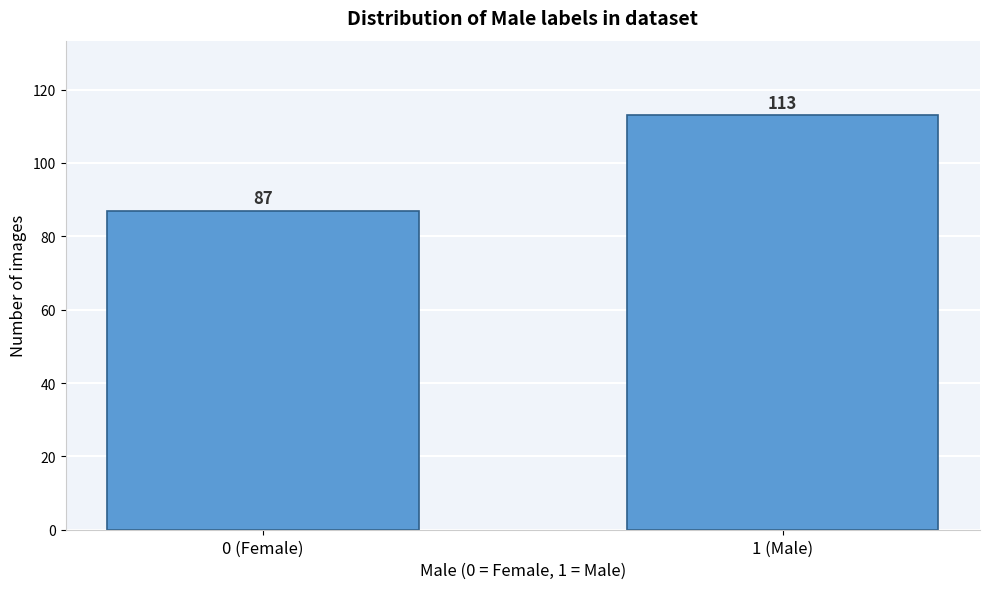

Reading left to right, what are all the values shown in this chart?

87	113